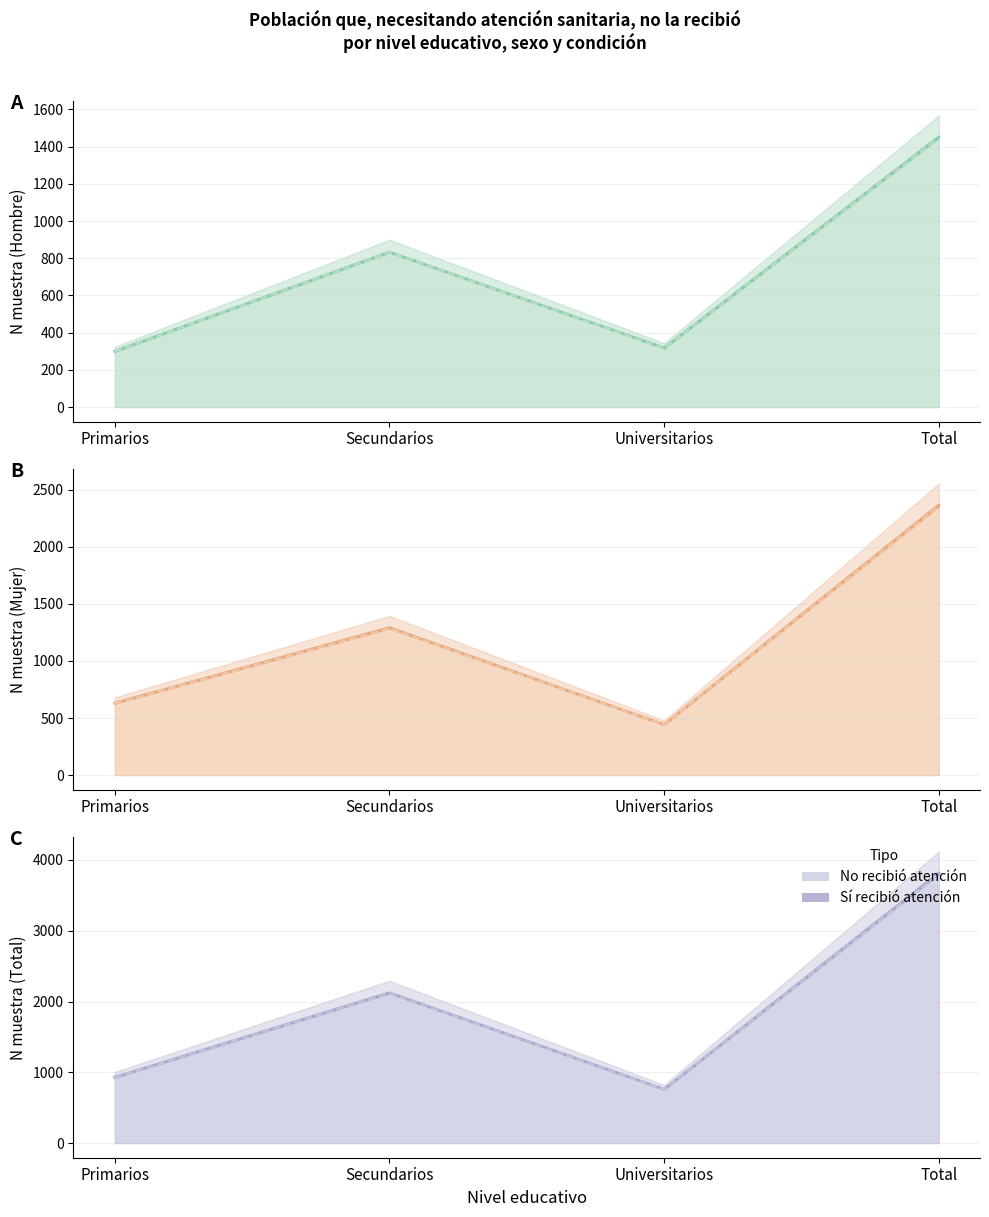

What is the label of the 3rd point from the left?

Universitarios